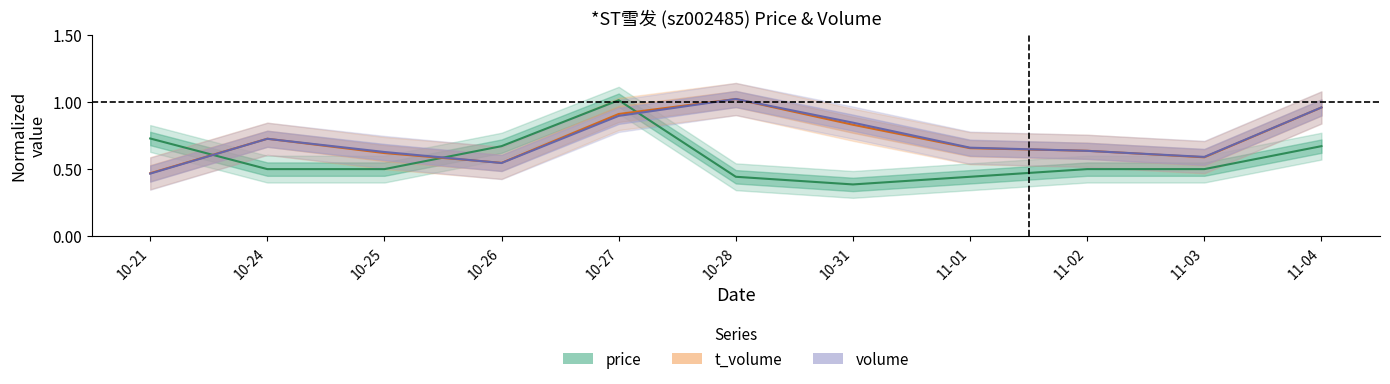

What is the total value across all series at 10-21?

1.7